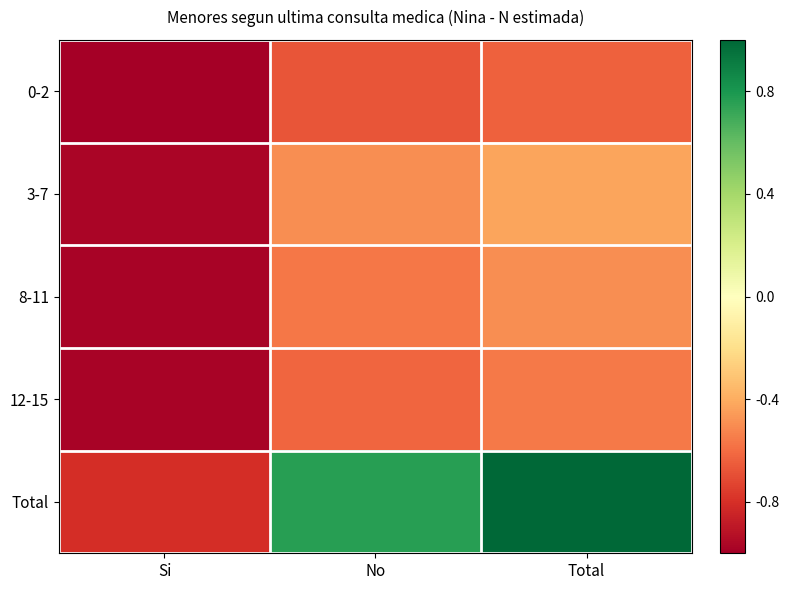

Reading left to right, list all the values displayed in this chart.

0-2: Si=-1.0	No=-0.7	Total=-0.6
3-7: Si=-1.0	No=-0.5	Total=-0.4
8-11: Si=-1.0	No=-0.6	Total=-0.5
12-15: Si=-1.0	No=-0.6	Total=-0.6
Total: Si=-0.8	No=0.8	Total=1.0